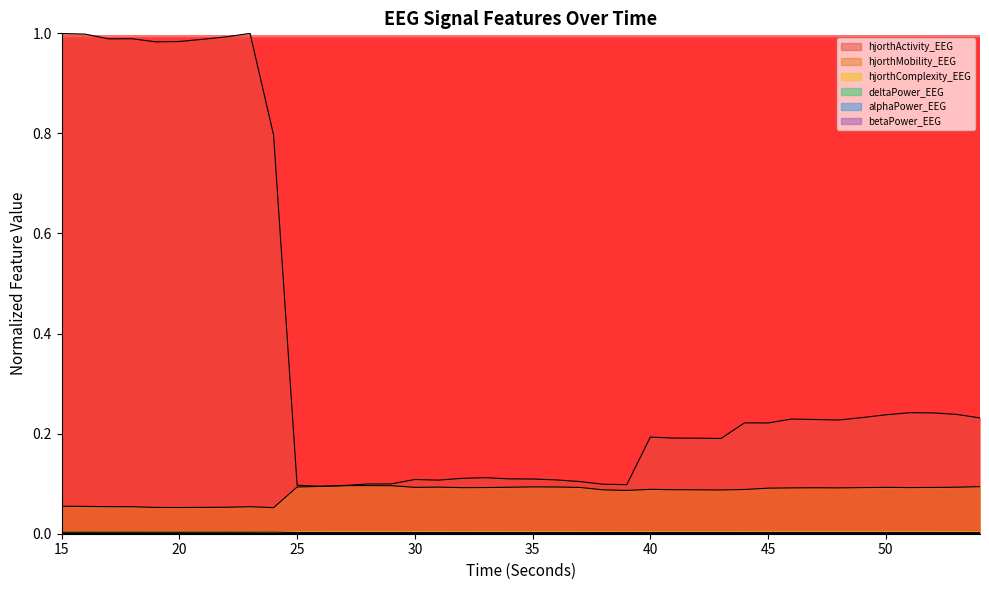

Which series has the largest total across all categories?

hjorthActivity_EEG